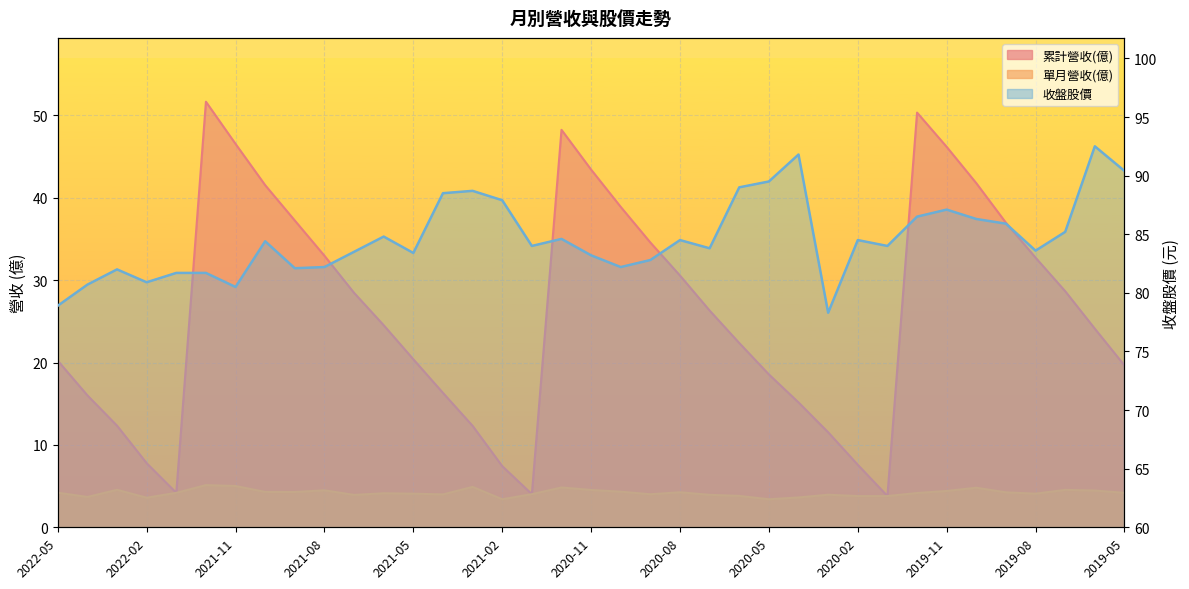

What is the sum of the 累計營收(億) values at 2021-10 and 2020-01?

45.3